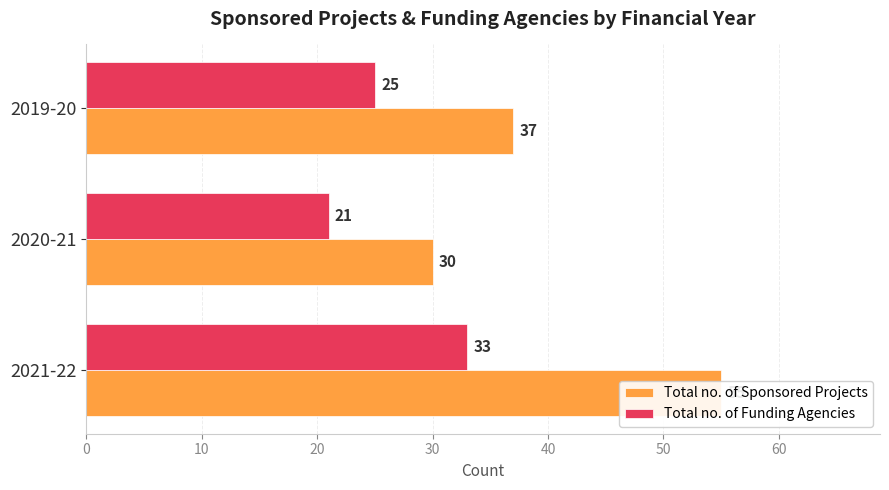

What is the spread (max minus min) of values at 2021-22?

22